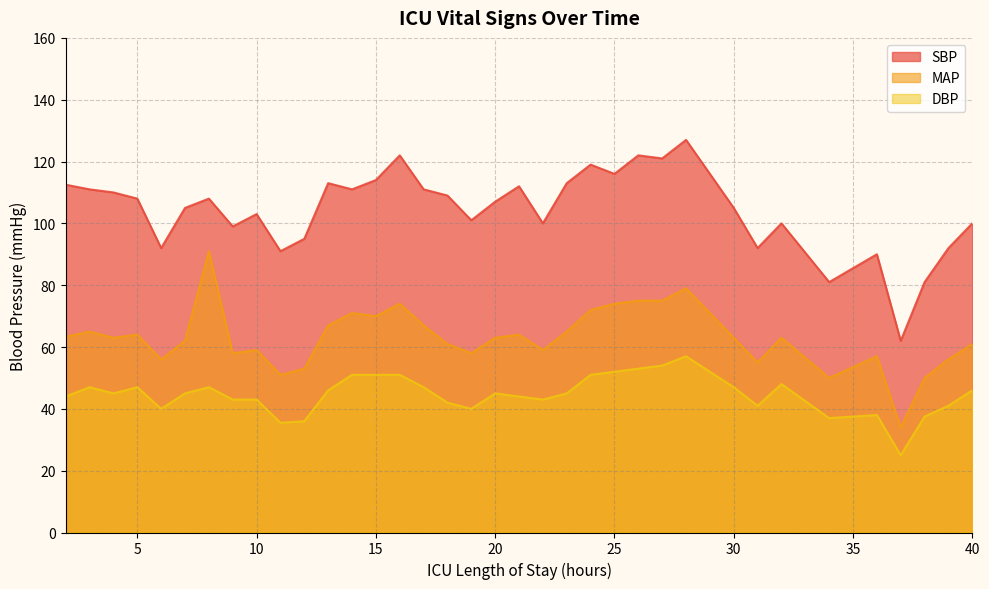

What is the average value of the DBP series?

44.6